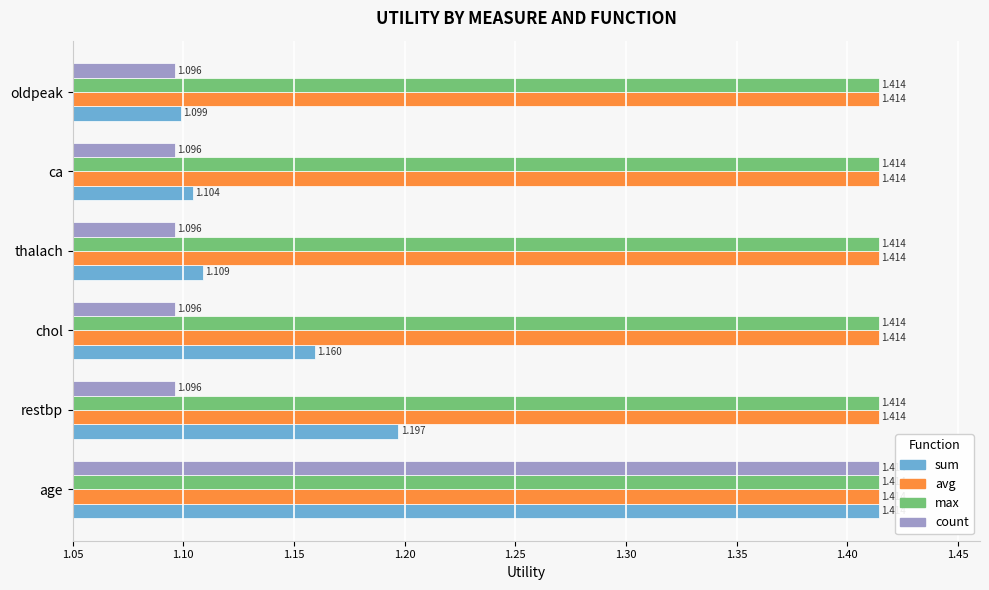

At which category is the sum across all series the highest?

age